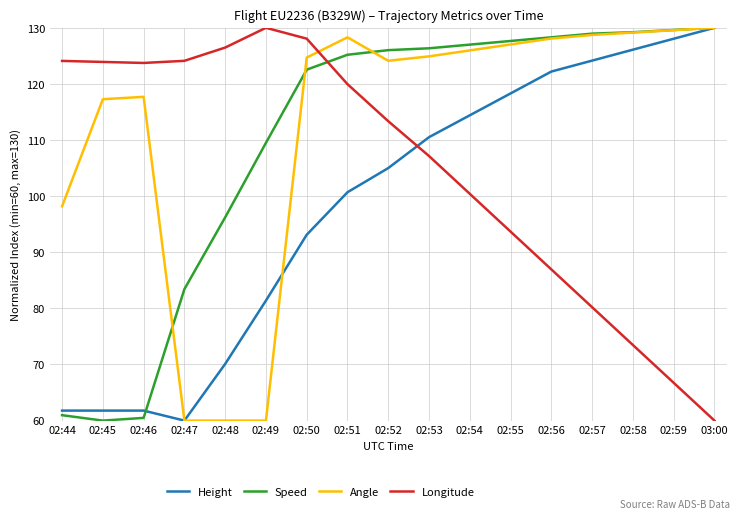

Is it true that Angle equals 77.2 at 02:53?

False